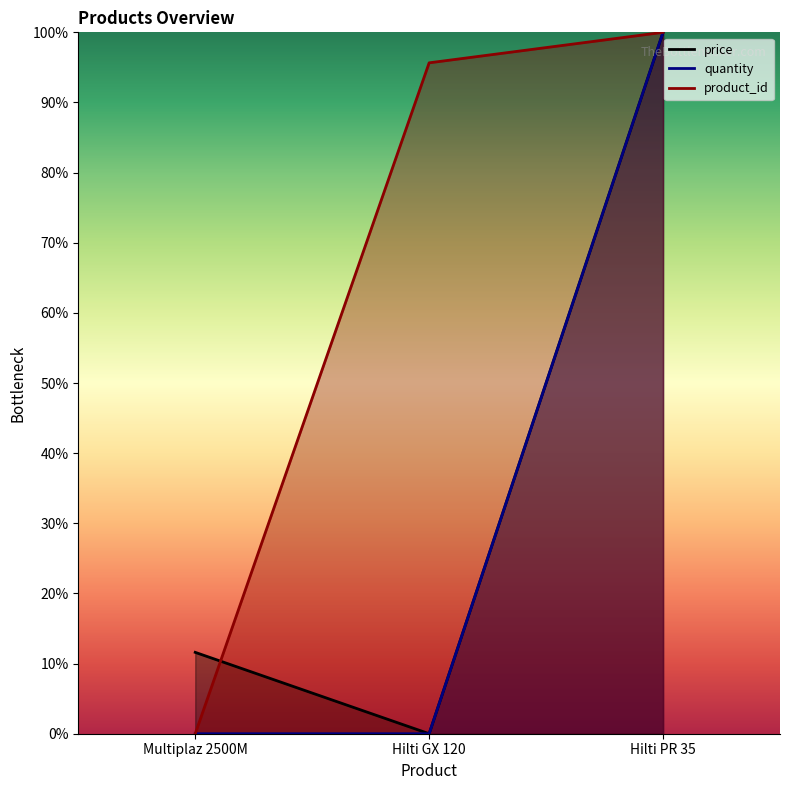

Count the quantity values in the range 0 to 100.

3